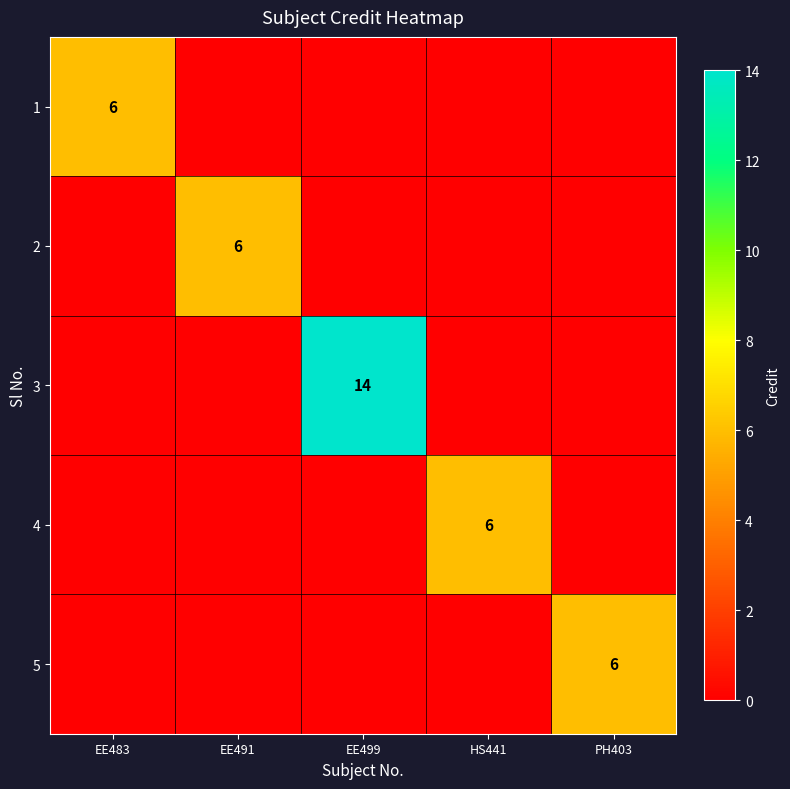

True or false: 2 has a value of 11 at EE491.

False